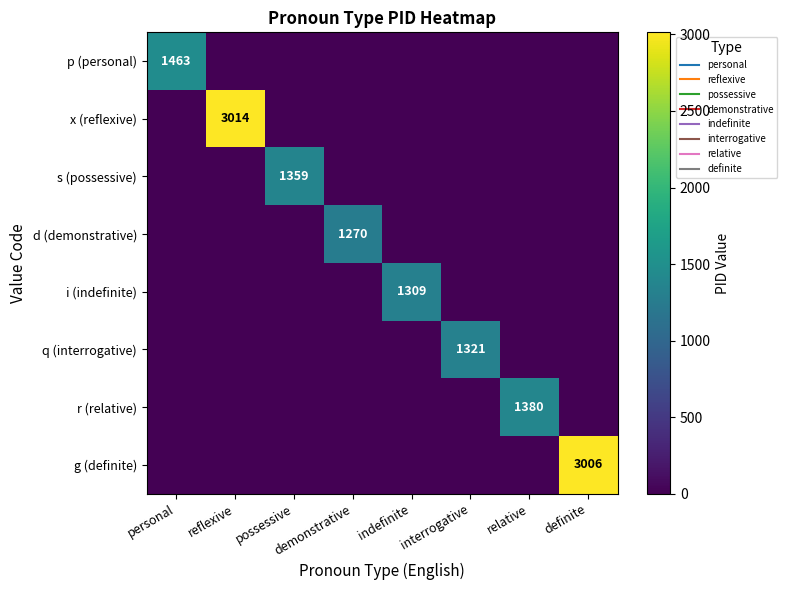

The r (relative) series shows 0 at demonstrative. True or false?

True